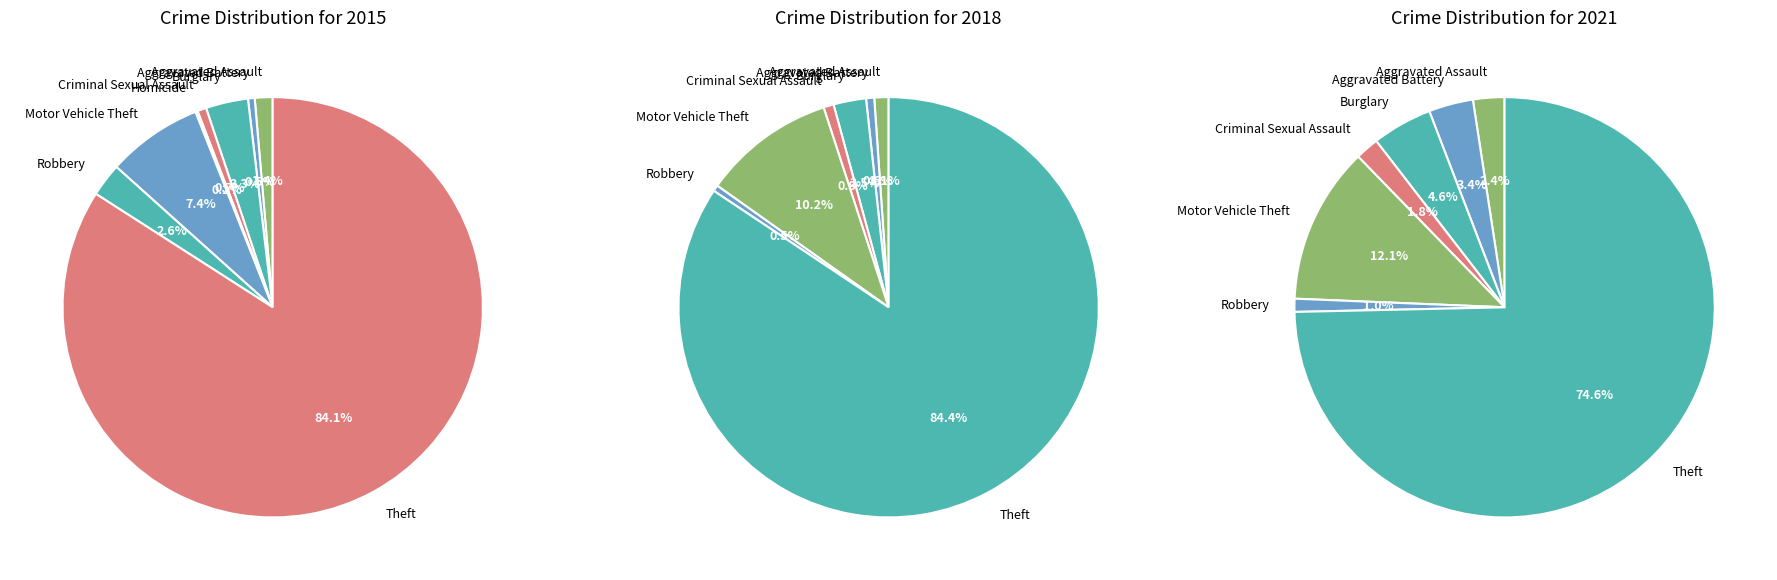

At Homicide, list the series in order from smallest to largest.

2018, 2021, 2015